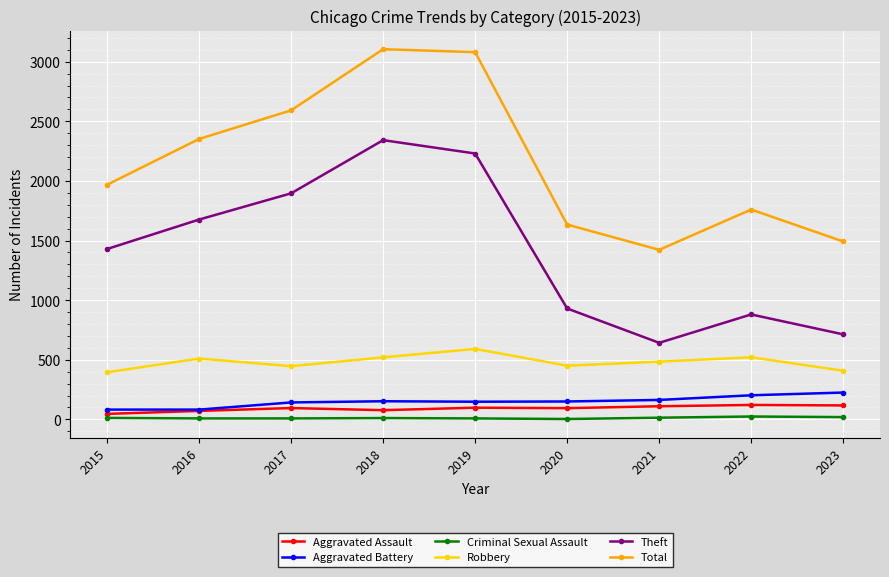

What is the difference between the Aggravated Battery values at 2021 and 2022?

39